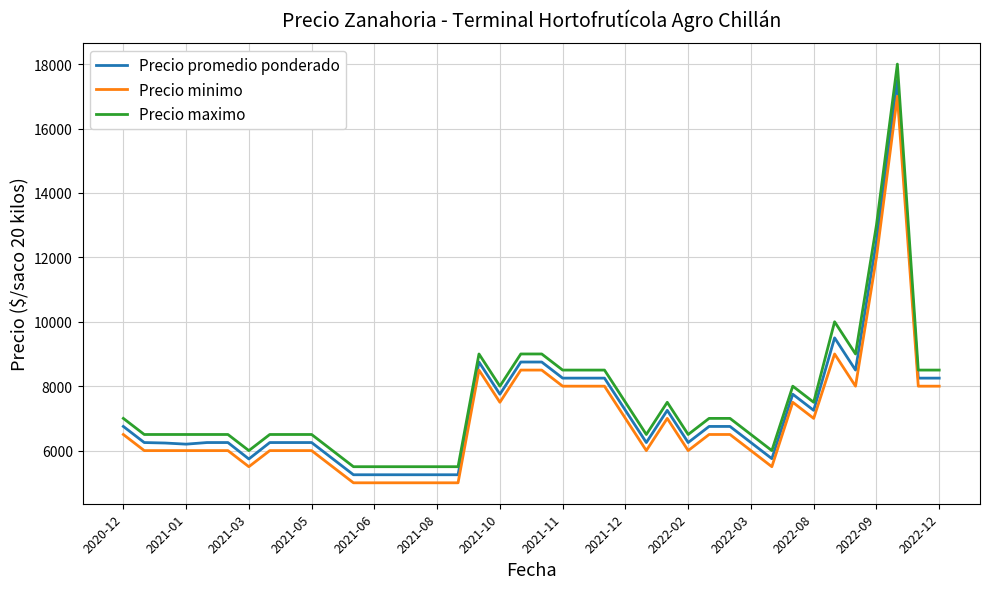

Which series has the widest spread of values?

Precio maximo